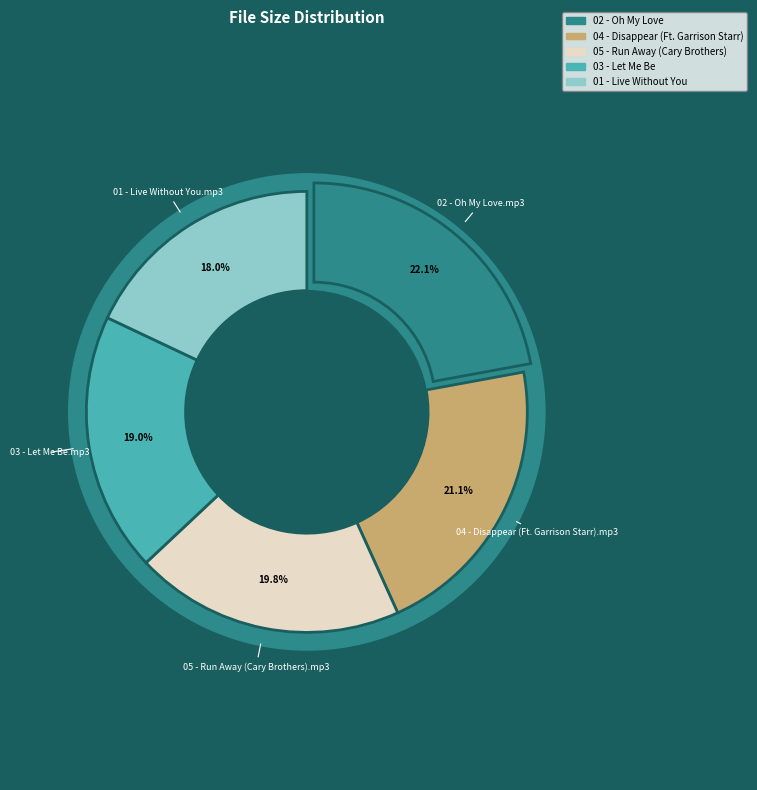

To the nearest percent, what is the difference between the largest and smallest slice percentages?

4%